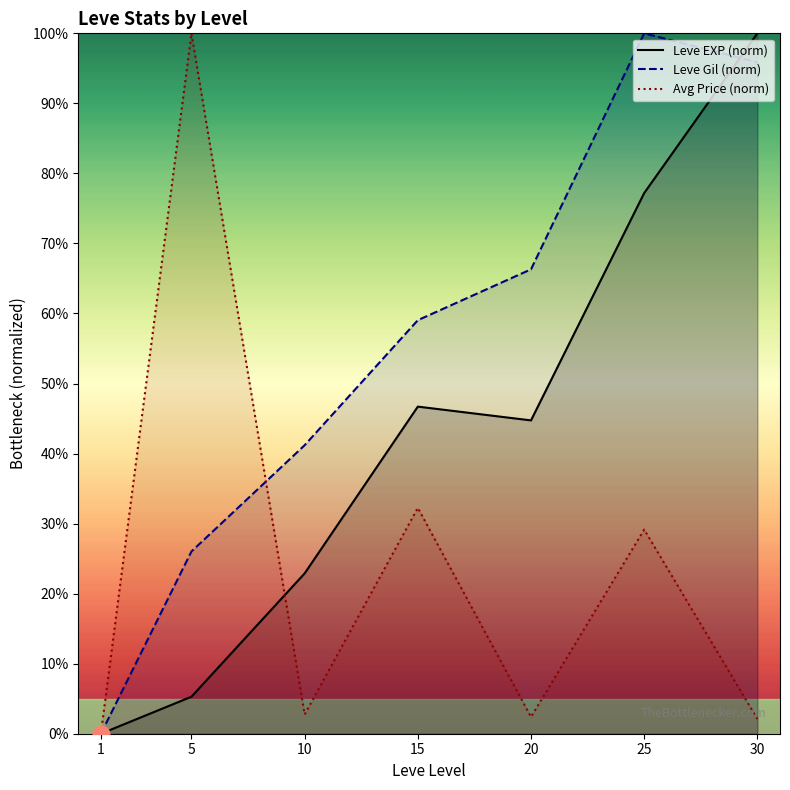

What is the difference between the Leve EXP (norm) values at 10 and 25?

54.3